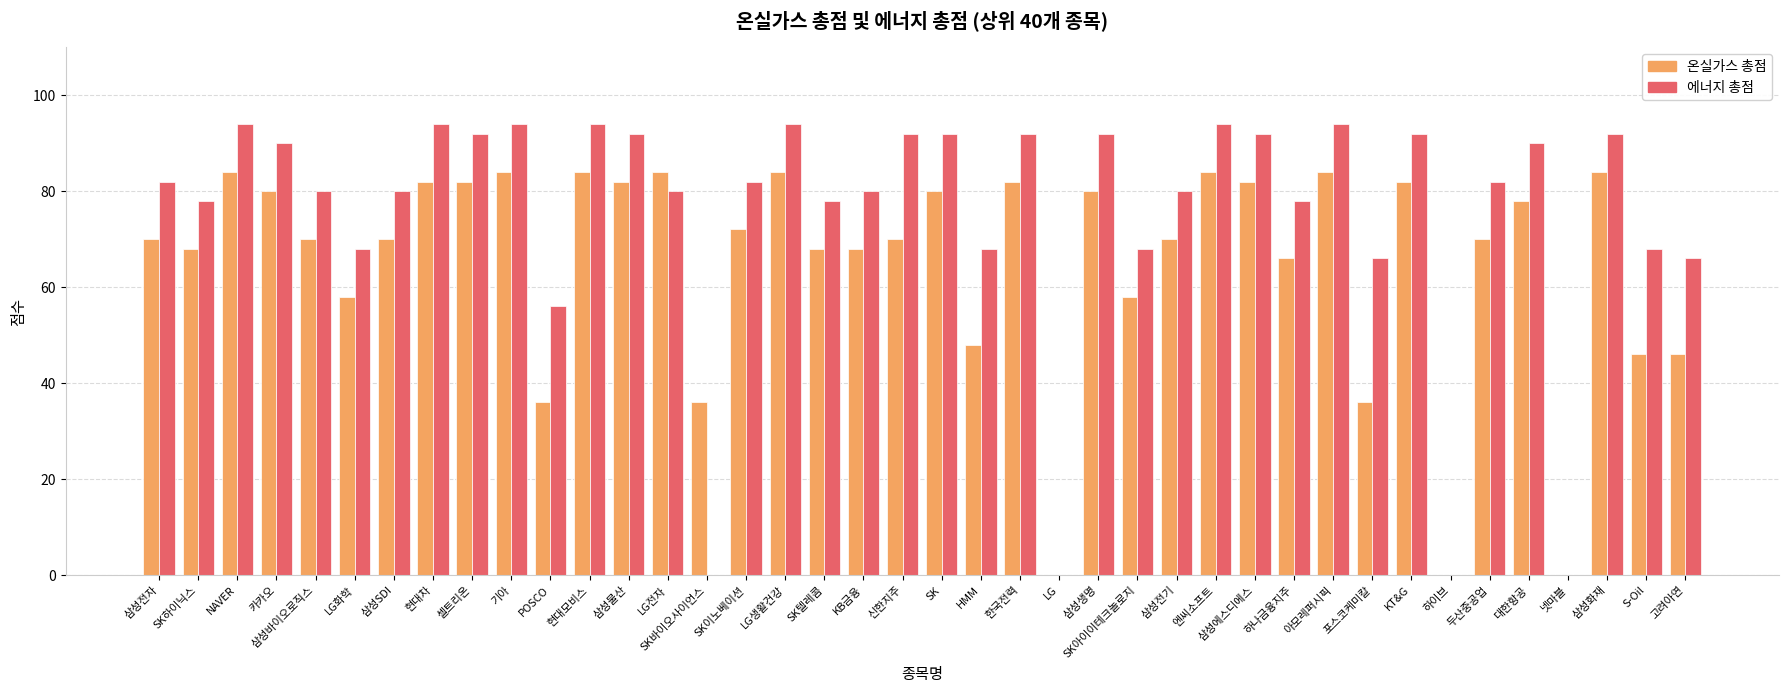

How many categories are shown in the chart?

40